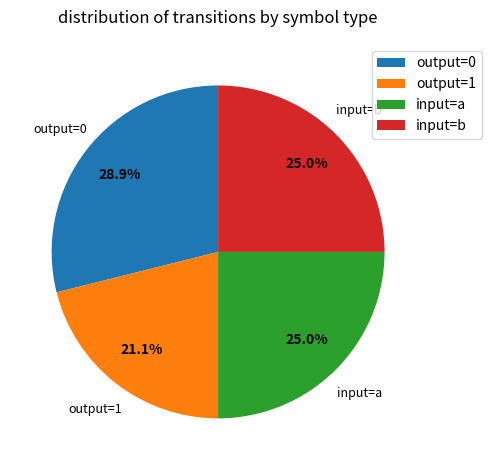

What is the total percentage of output=0 and input=a?

53.9%